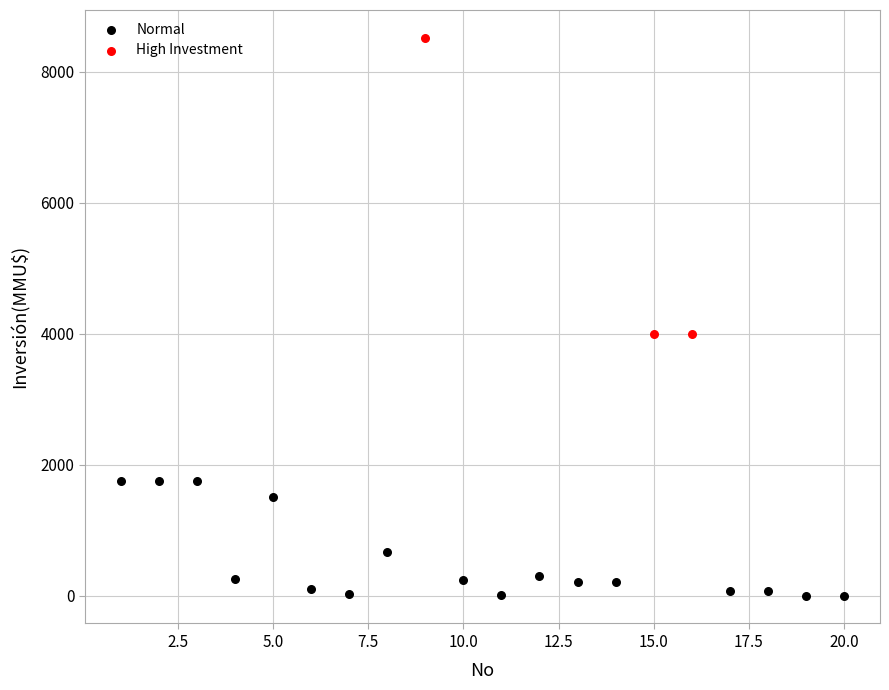

Which series contains the lowest Y value?

Normal